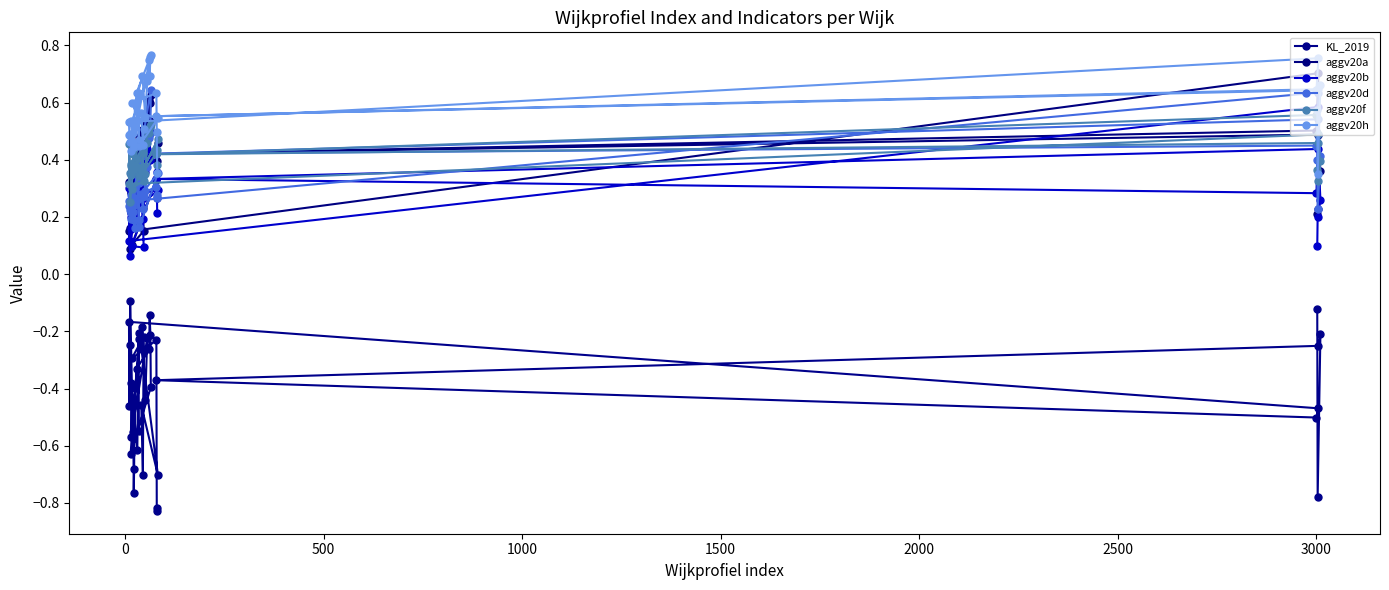

Reading left to right, transcribe all the data shown in this chart.

KL_2019: -0.1	-0.8	-0.2	-0.3	-0.4	-0.5	-0.5	-0.2	-0.5	-0.2	-0.1	-0.6	-0.6	-0.8	-0.7	-0.5	-0.4	-0.2	-0.4	-0.2	-0.6	-0.4	-0.6	-0.2	-0.5	-0.3	-0.3	-0.1	-0.2	-0.4	-0.6	-0.2	-0.7	-0.5	-0.7	-0.2	-0.3	-0.2	-0.8	-0.8
aggv20a: 0.2	0.2	0.4	0.5	0.4	0.5	0.7	0.1	0.3	0.2	0.1	0.2	0.3	0.3	0.3	0.3	0.4	0.5	0.4	0.6	0.3	0.3	0.2	0.5	0.3	0.4	0.6	0.5	0.6	0.6	0.2	0.3	0.5	0.3	0.2	0.2	0.1	0.3	0.4	0.3
aggv20b: 0.1	0.2	0.3	0.4	0.3	0.3	0.6	0.1	0.3	0.1	0.1	0.2	0.3	0.3	0.3	0.2	0.4	0.3	0.4	0.4	0.2	0.2	0.2	0.4	0.2	0.3	0.5	0.4	0.5	0.5	0.2	0.3	0.3	0.2	0.2	0.1	0.1	0.3	0.4	0.2
aggv20d: 0.4	0.2	0.4	0.5	0.4	0.4	0.6	0.3	0.2	0.2	0.2	0.2	0.2	0.2	0.3	0.2	0.3	0.4	0.3	0.4	0.3	0.2	0.3	0.3	0.2	0.4	0.5	0.5	0.5	0.6	0.2	0.2	0.4	0.3	0.2	0.3	0.3	0.3	0.3	0.3
aggv20f: 0.4	0.3	0.4	0.5	0.4	0.6	0.5	0.3	0.5	0.4	0.3	0.4	0.4	0.4	0.4	0.4	0.4	0.4	0.4	0.5	0.3	0.4	0.4	0.4	0.4	0.4	0.5	0.5	0.5	0.5	0.4	0.3	0.5	0.4	0.4	0.3	0.3	0.4	0.4	0.4
aggv20h: 0.6	0.3	0.7	0.6	0.6	0.6	0.8	0.5	0.5	0.5	0.5	0.5	0.5	0.4	0.5	0.5	0.6	0.7	0.6	0.7	0.5	0.5	0.5	0.6	0.5	0.6	0.7	0.7	0.8	0.8	0.4	0.4	0.5	0.6	0.5	0.5	0.6	0.6	0.5	0.4